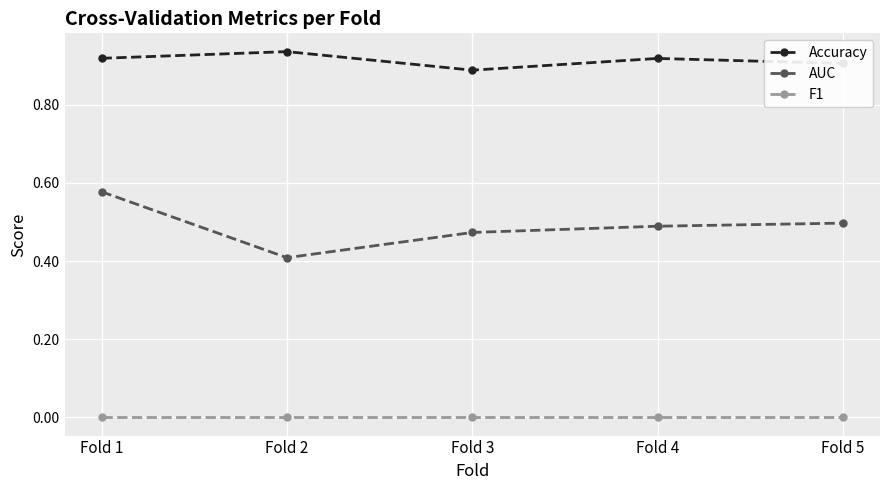

Which category has the lowest value in the Accuracy series?

Fold 3